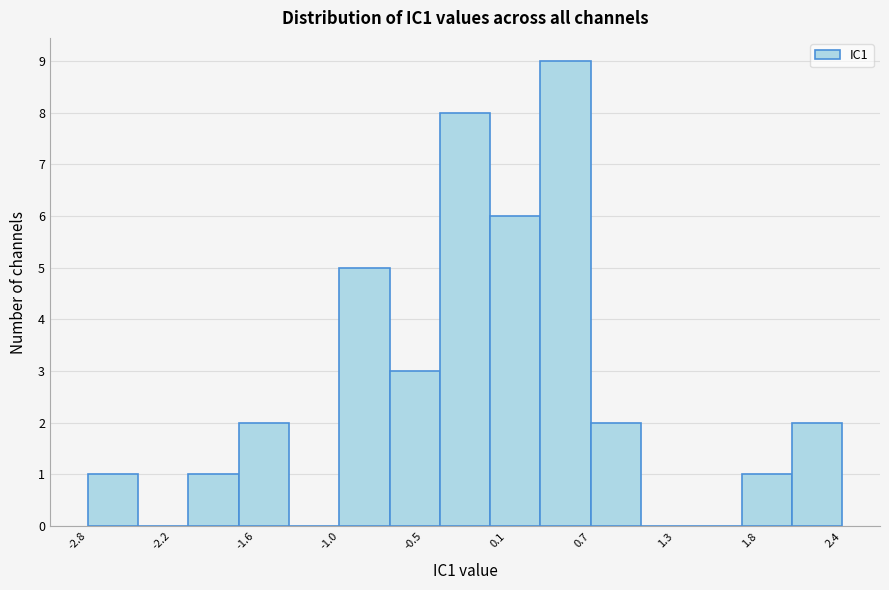

Around what value on the x-axis is the tallest bar? Give the approximate position of its centre, as read against the axis.

0.5